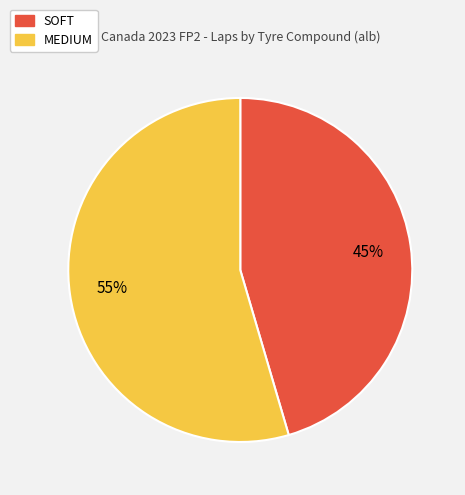

What percentage is the MEDIUM slice, to the nearest percent?

55%